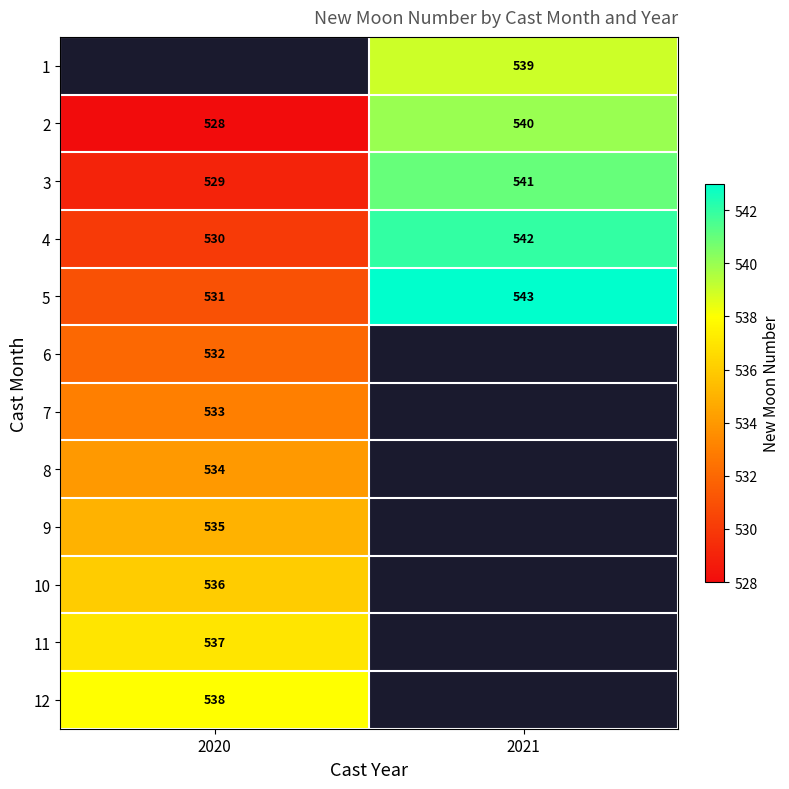

Is the value of 3 at 2021 greater than the value of 5 at 2020?

Yes